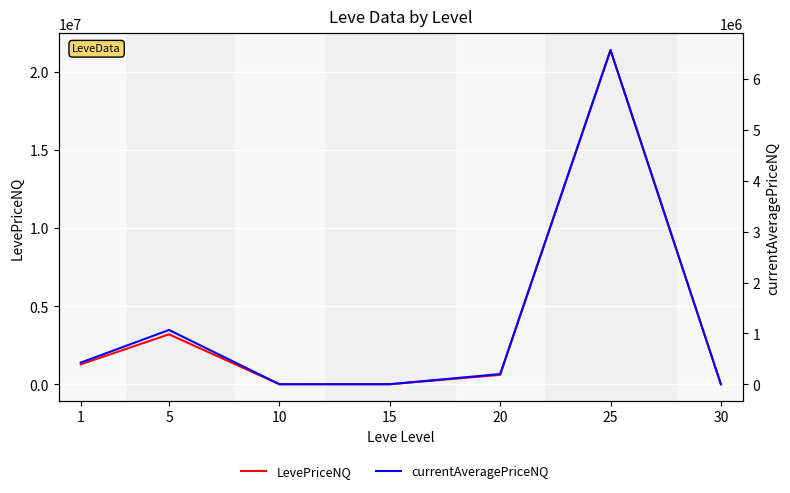

Is it true that currentAveragePriceNQ equals 285063.9 at 20?

False